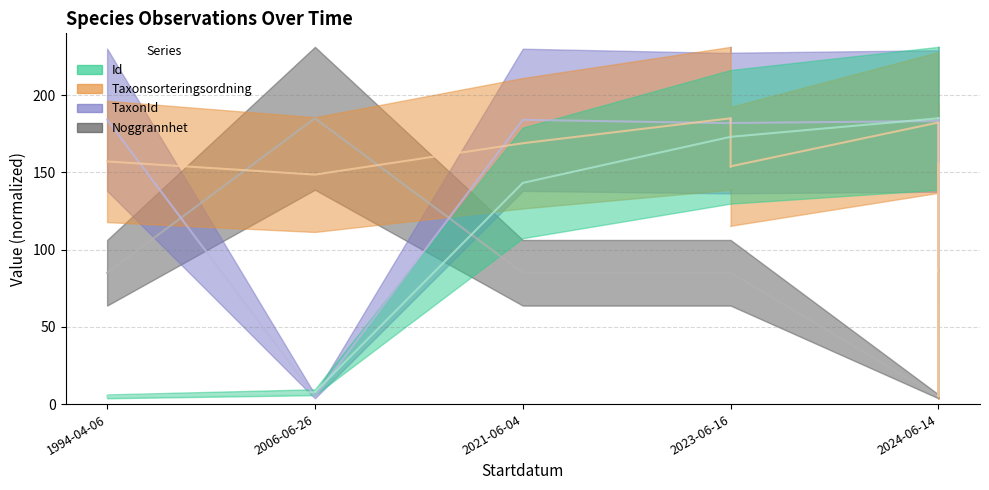

What is the difference between the maximum and second lowest values in the TaxonId series?

97.3